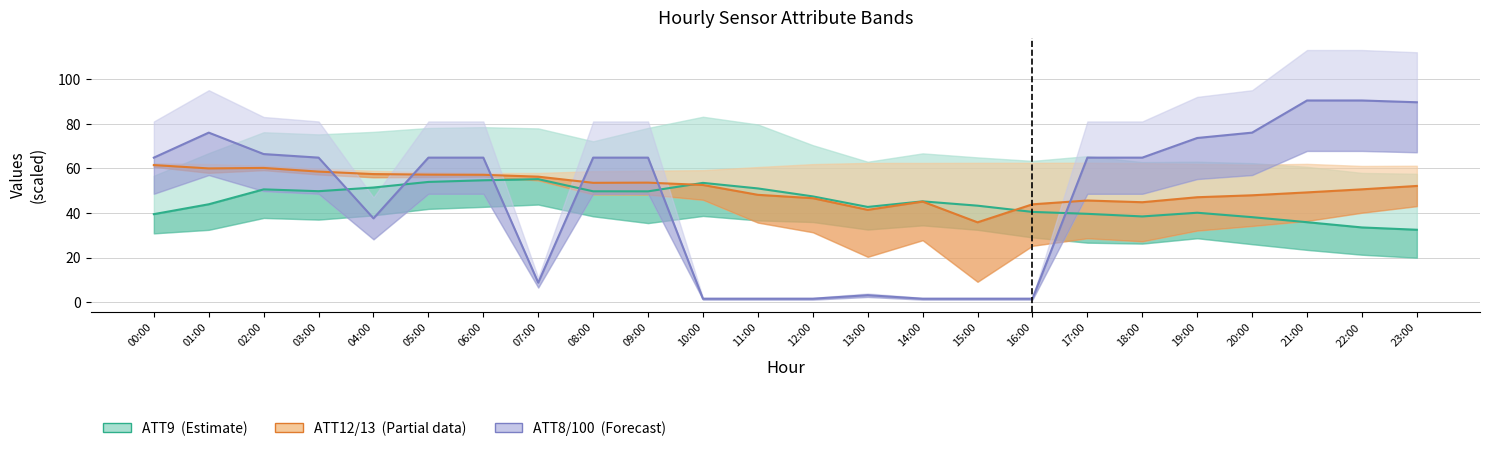

What is the sum of all ATT9 (Estimate) values?

1080.2